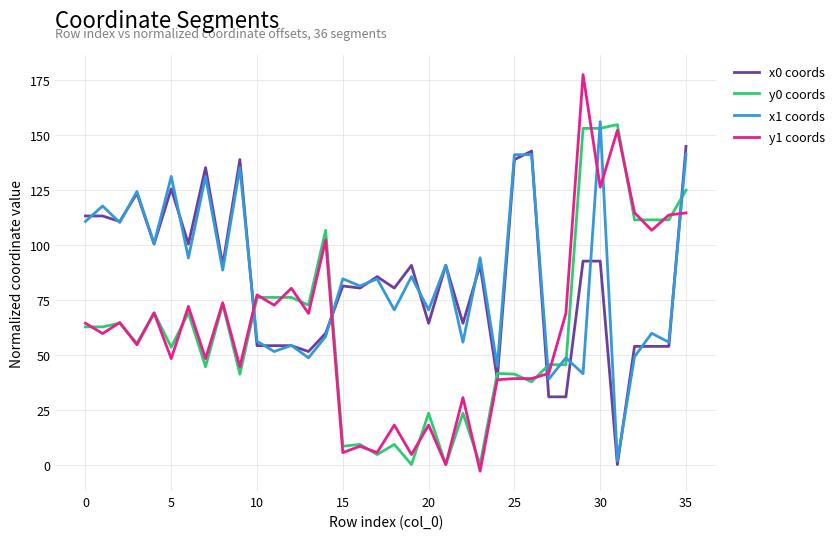

Which series has the widest spread of values?

y1 coords